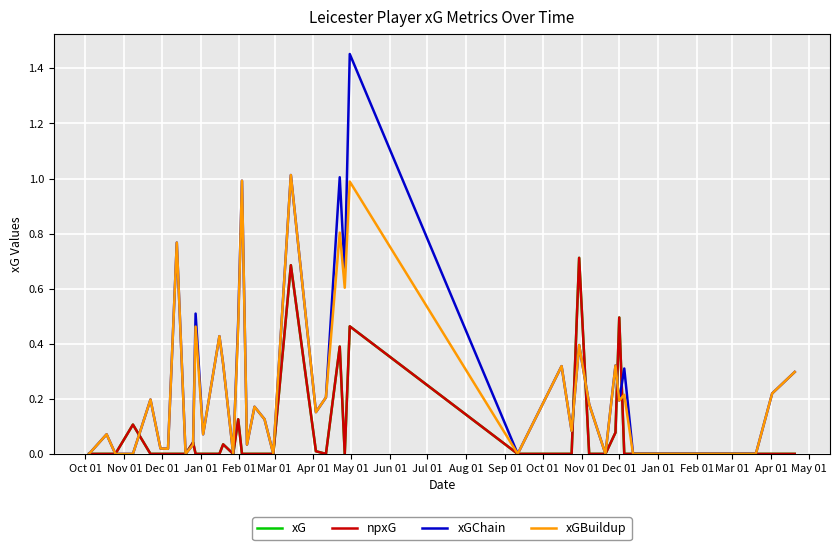

What is the maximum value for npxG?

0.7